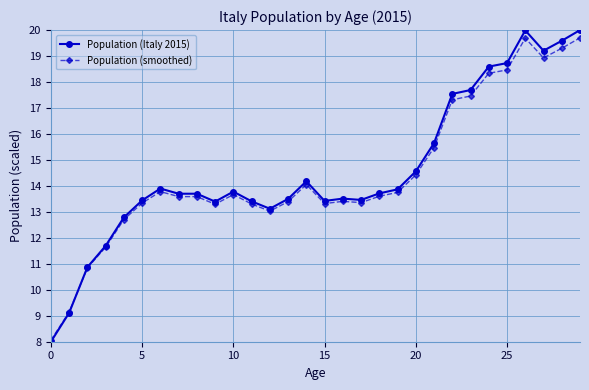

Which series has the largest range (max minus min)?

Population (Italy 2015)